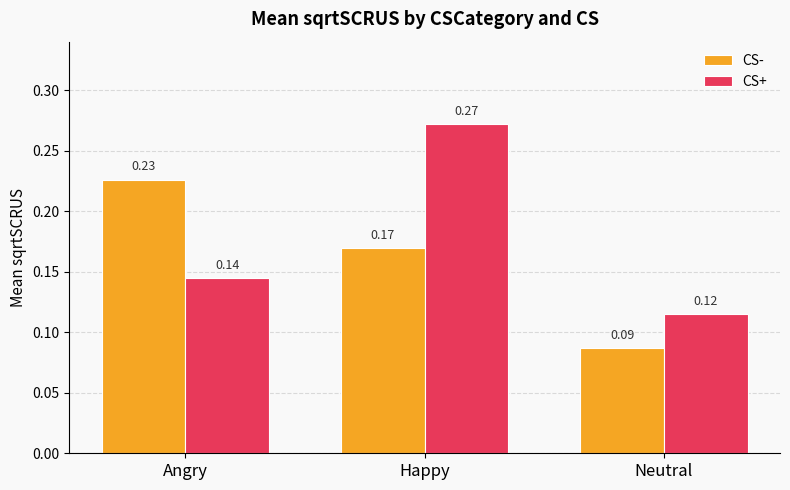

Which category has the lowest value across all series?

Neutral